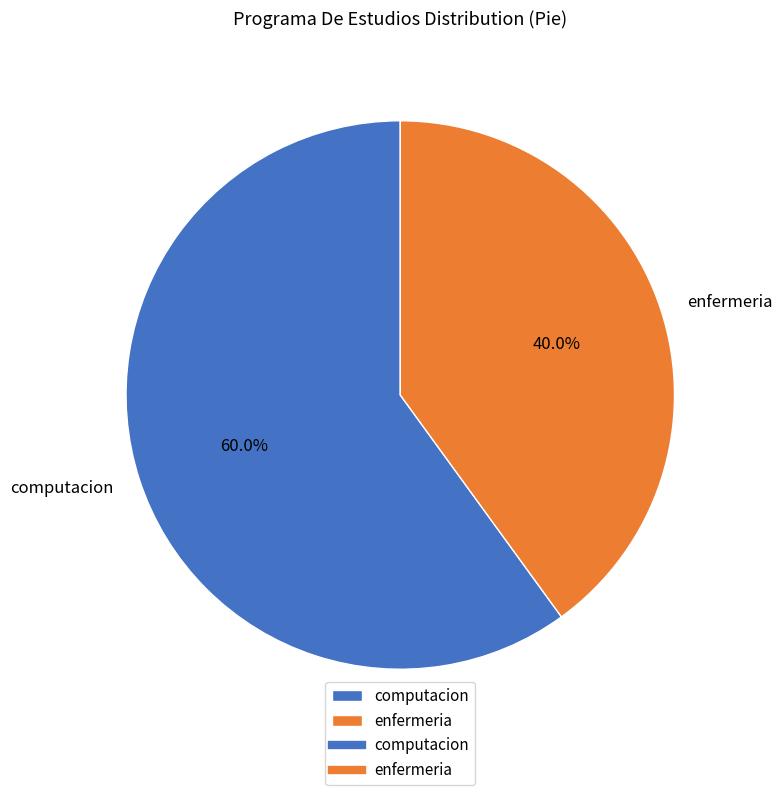

What is the smallest slice in the pie chart?

enfermeria